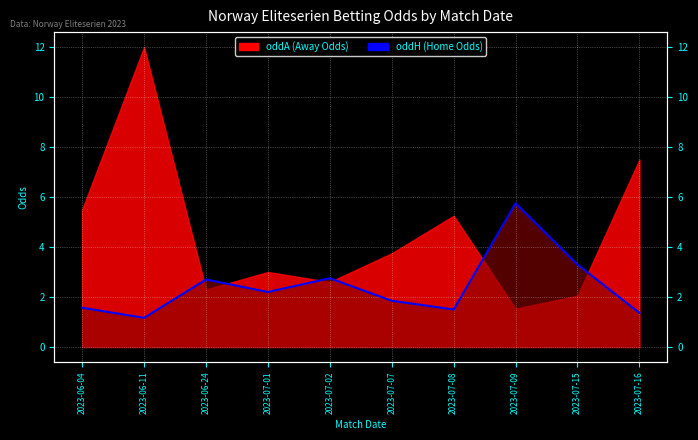

True or false: the data has more than 0 interior local peaks.

True